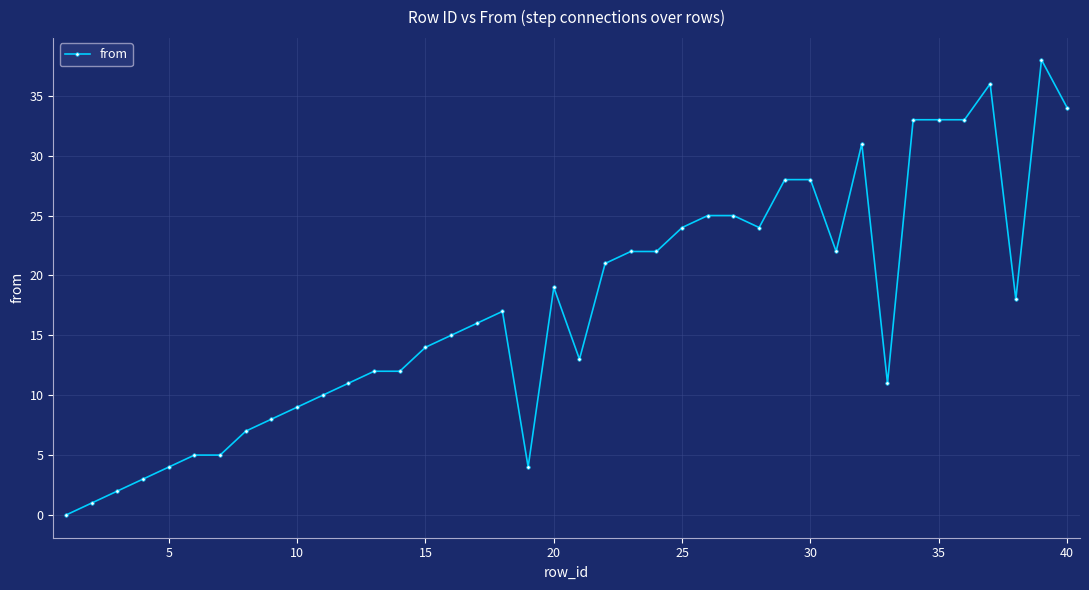

What is the value of the 35th point from the left?

33